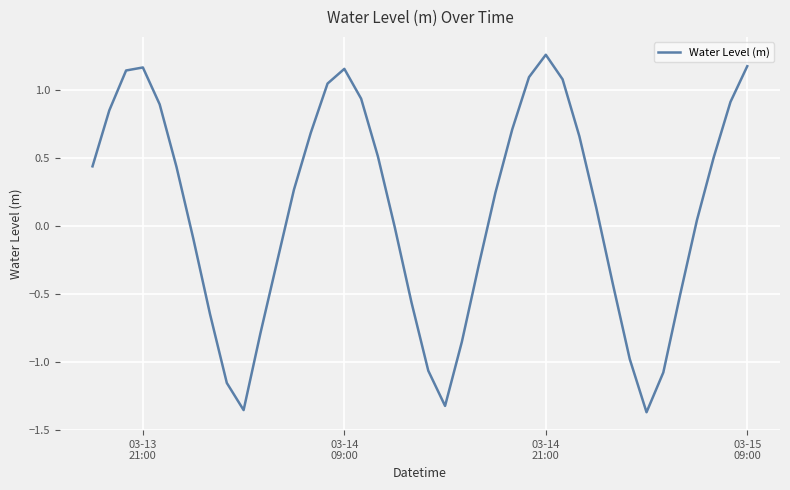

What is the difference between the maximum and minimum values?

2.6